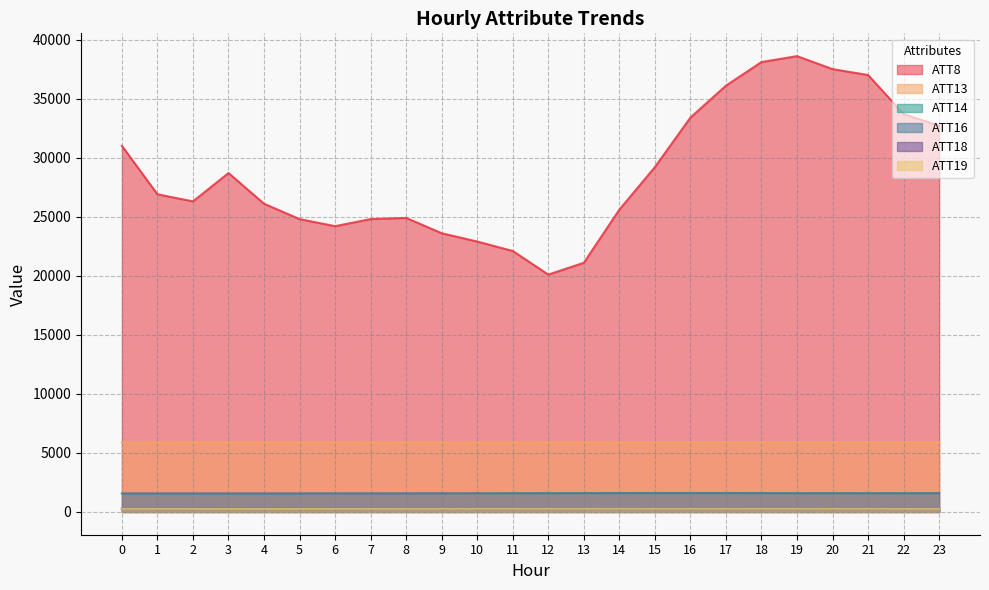

What value does the ATT16 series have at 2?

1574.5